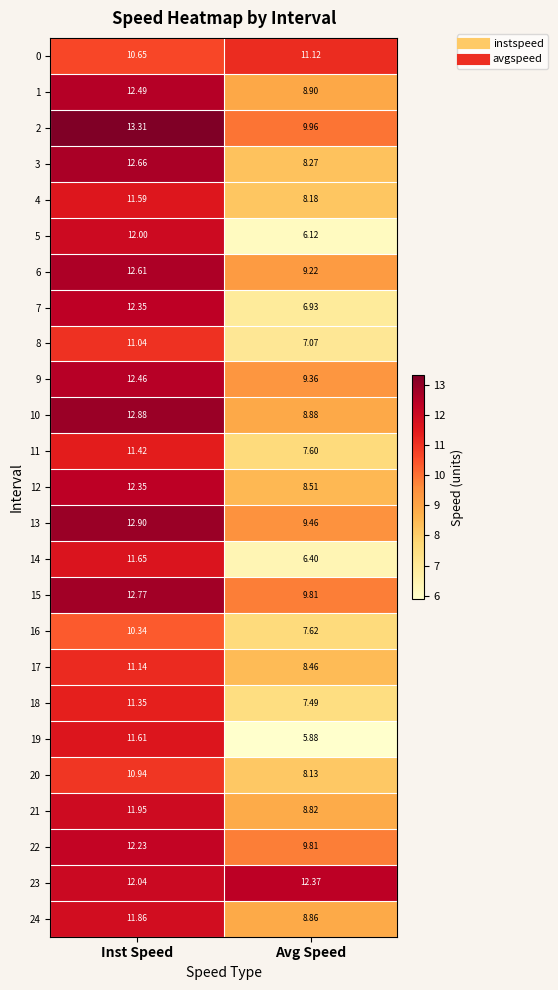

Where is 12 nearest to the value 10?

Avg Speed